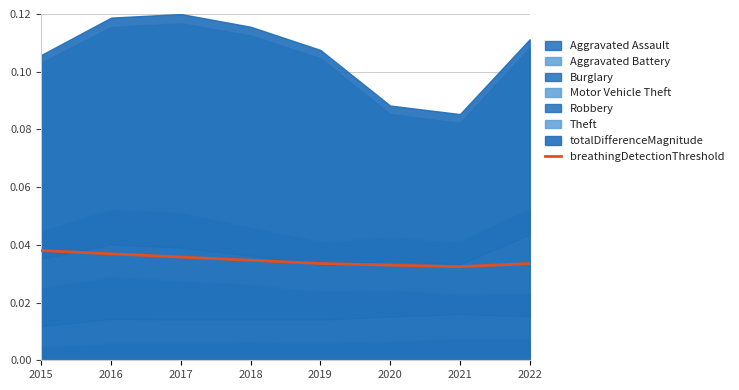

How many lines are shown in the chart?

1